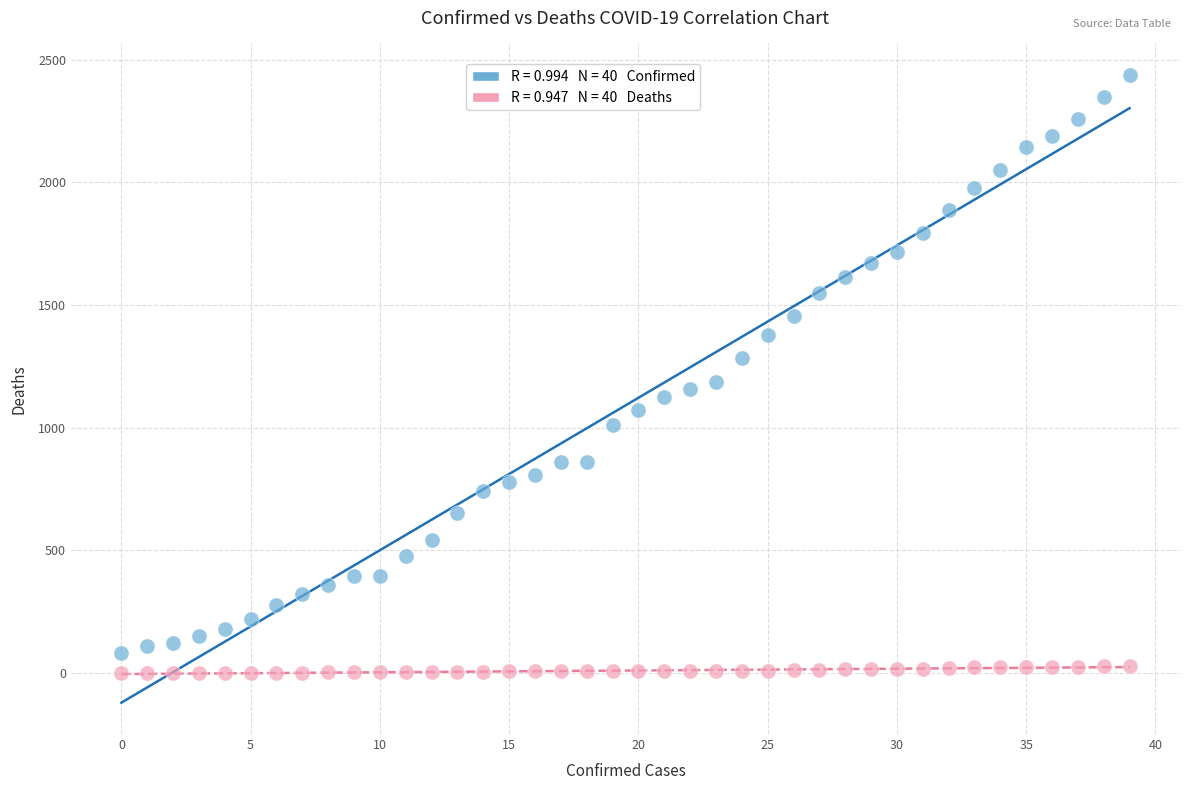

Across all series, what Y value is closest to 1219?

1187